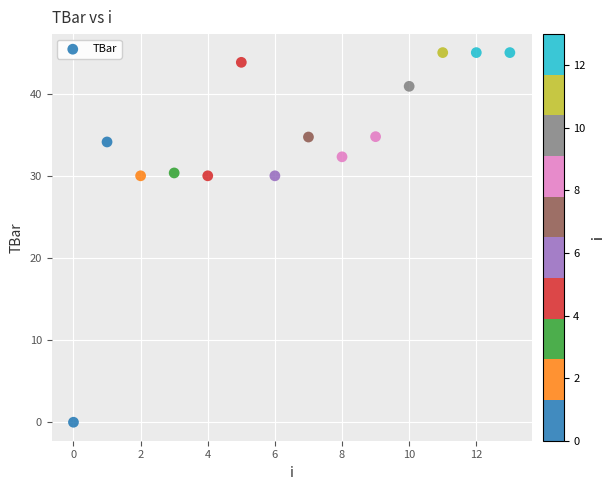

What is the range of Y values (max minus min)?

45.0